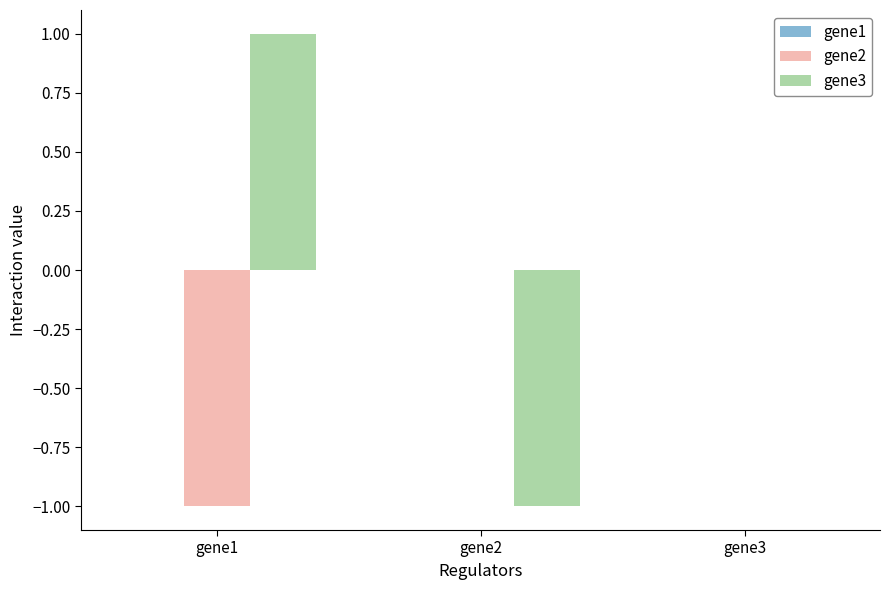

Which series has the largest range (max minus min)?

gene3